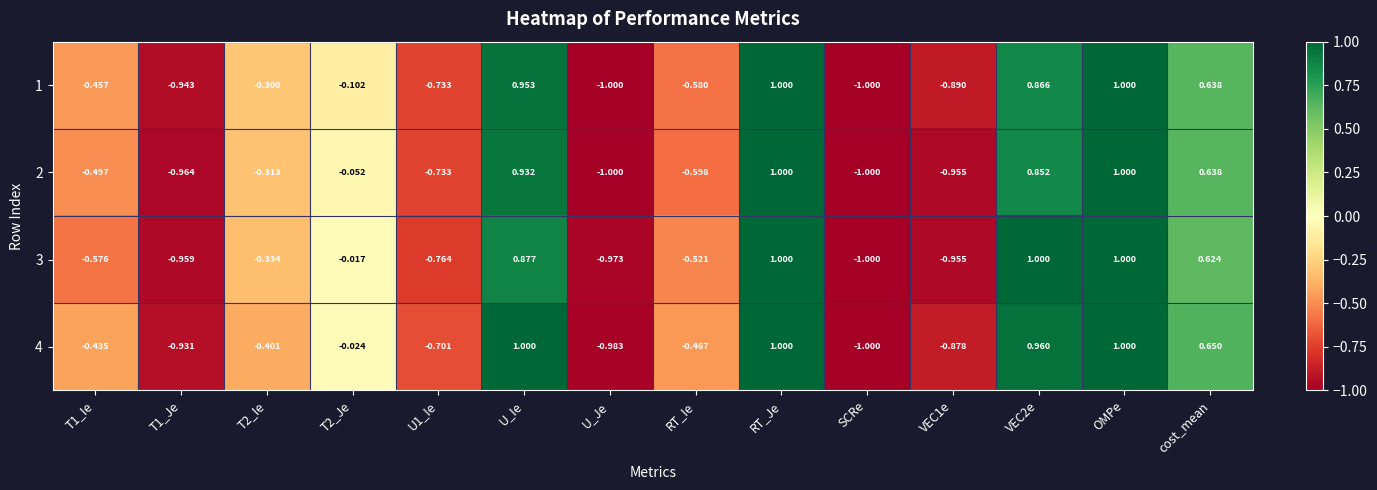

Which series has the largest total across all categories?

4